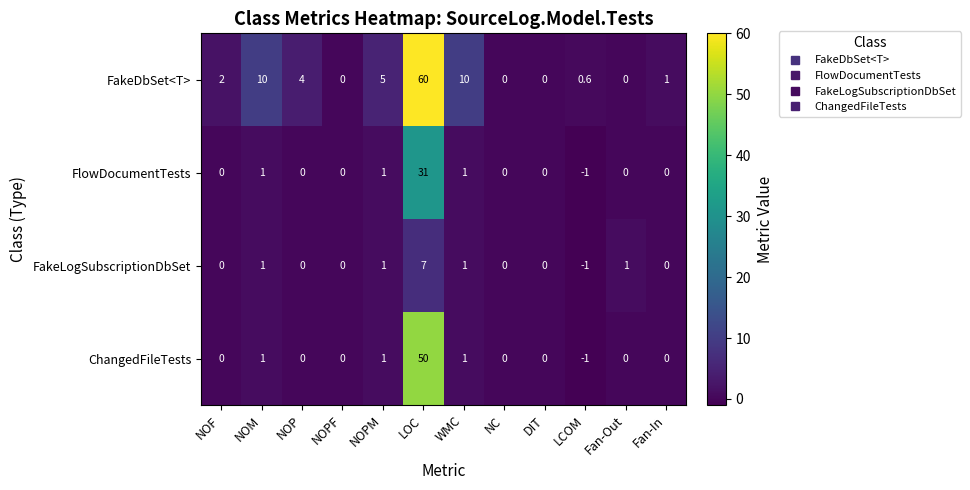

What is the difference between the FakeLogSubscriptionDbSet values at NOP and LOC?

7.0